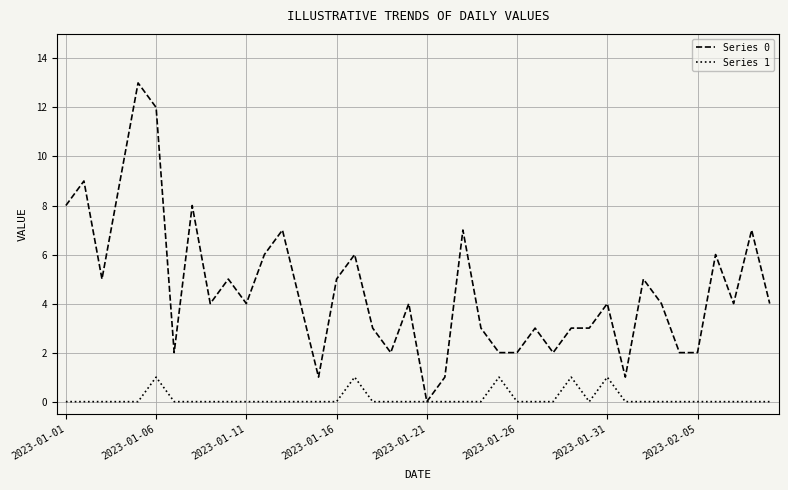

Reading right to left, transcribe all the data shown in this chart.

Series 0: 4	7	4	6	2	2	4	5	1	4	3	3	2	3	2	2	3	7	1	0	4	2	3	6	5	1	4	7	6	4	5	4	8	2	12	13	9	5	9	8
Series 1: 0	0	0	0	0	0	0	0	0	1	0	1	0	0	0	1	0	0	0	0	0	0	0	1	0	0	0	0	0	0	0	0	0	0	1	0	0	0	0	0